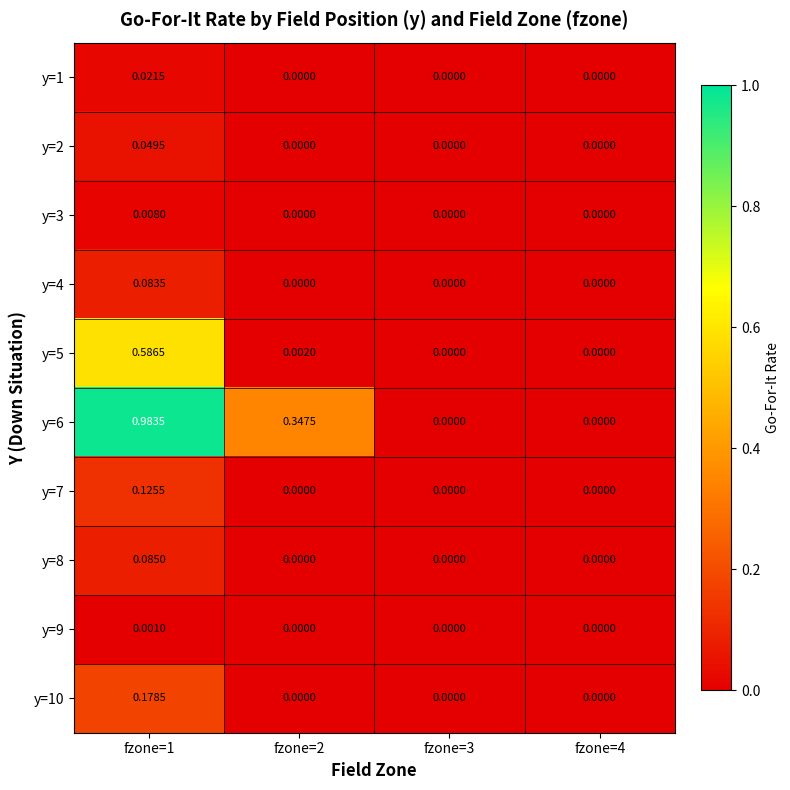

At fzone=3, list the series in order from largest to smallest.

y=1, y=2, y=3, y=4, y=5, y=6, y=7, y=8, y=9, y=10